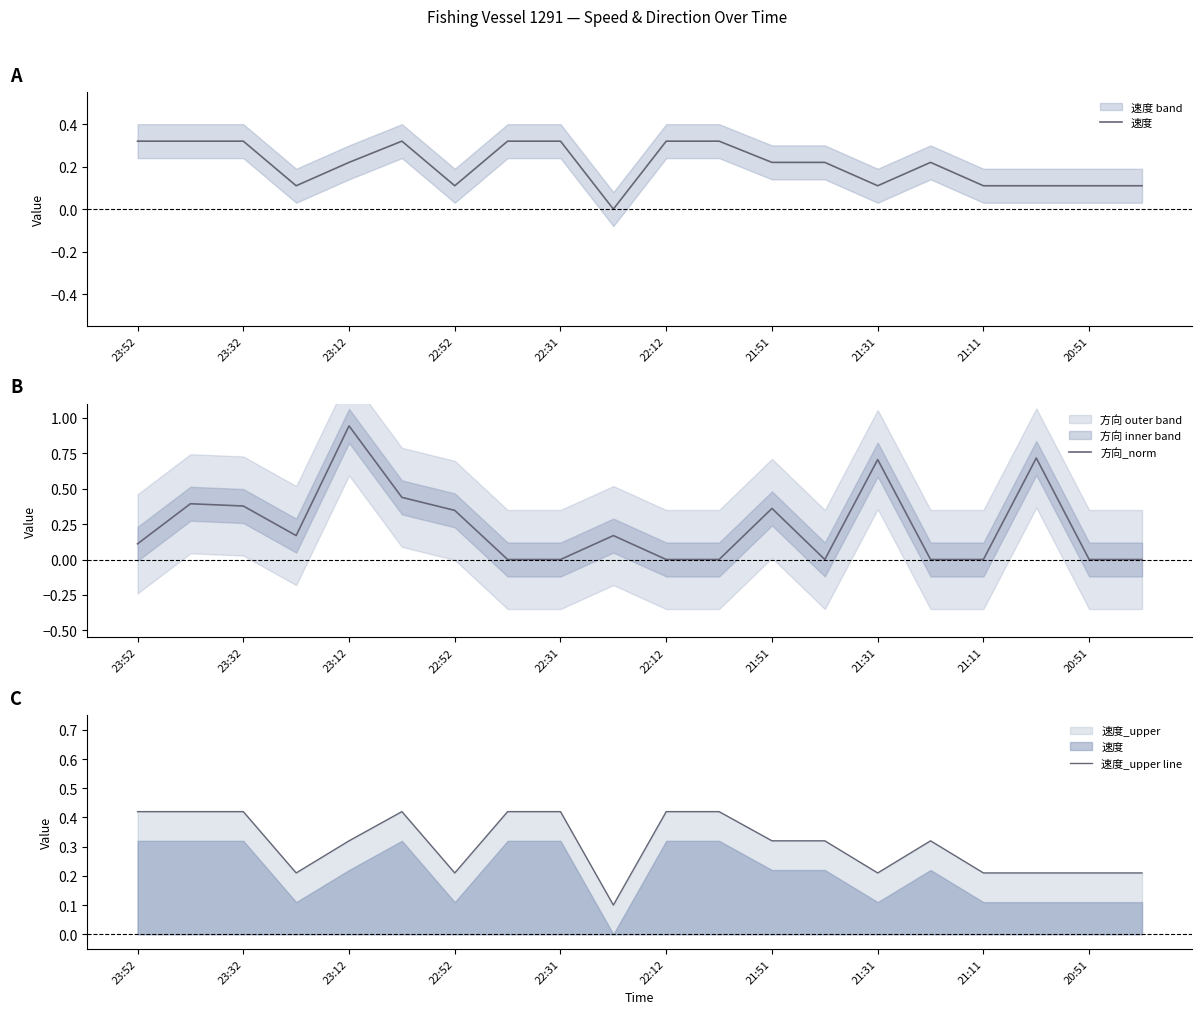

What is the difference between the 速度_upper line values at 21:51 and 23:32?

0.1